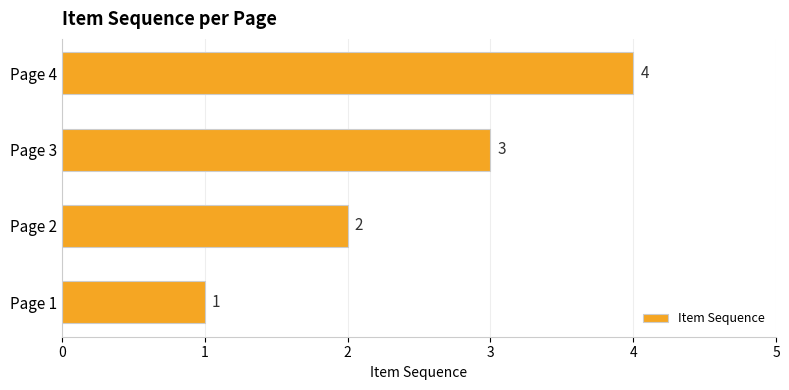

Does the chart contain any negative values?

No